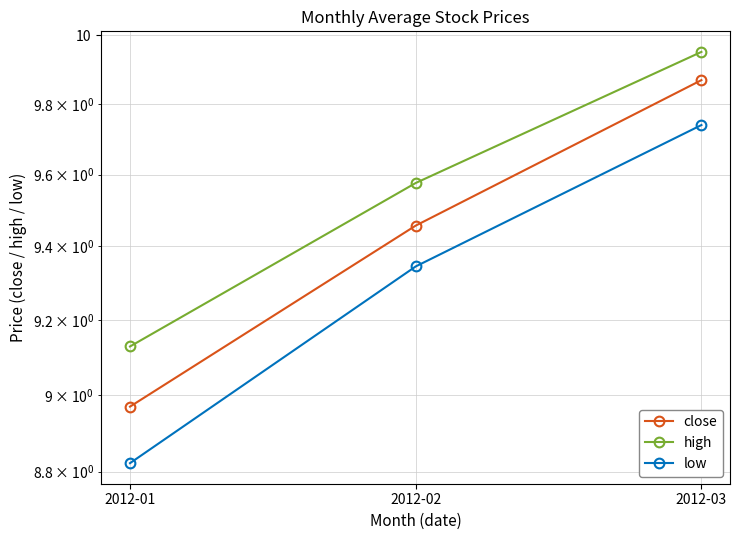

At which category is the sum across all series the highest?

2012-03